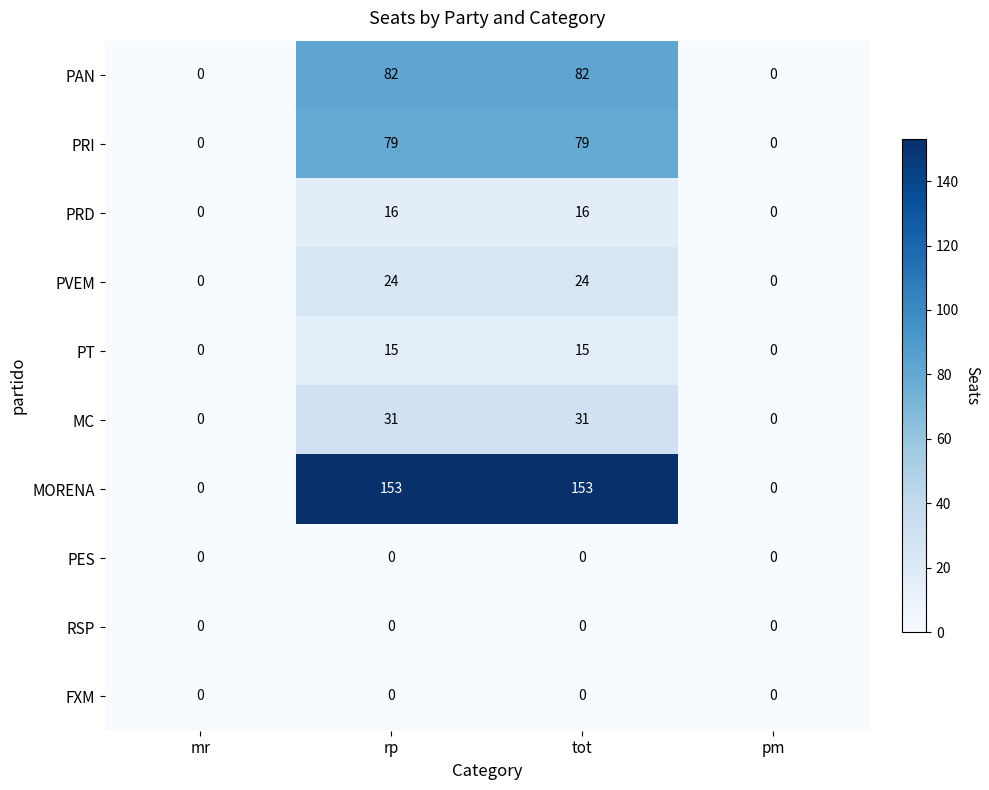

How many PRD values are between 0 and 16?

4